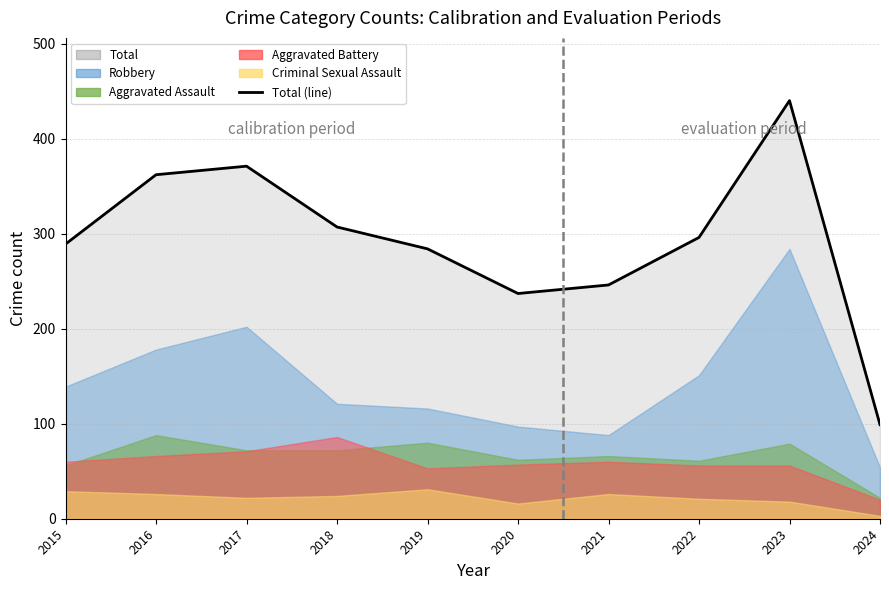

True or false: Aggravated Assault and Total intersect in this chart.

False